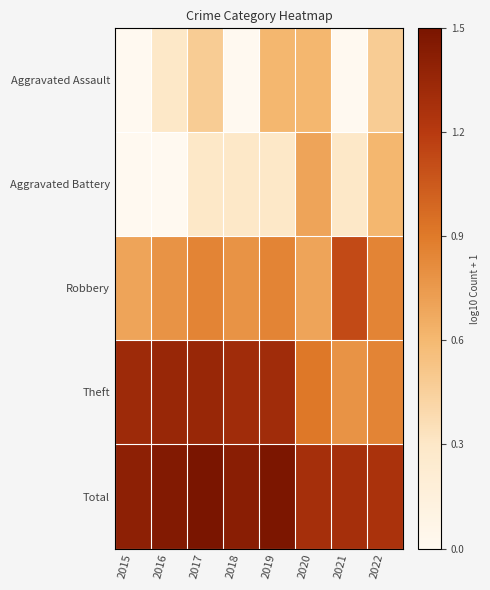

What is the difference between the highest and lowest values at 2021?

1.3